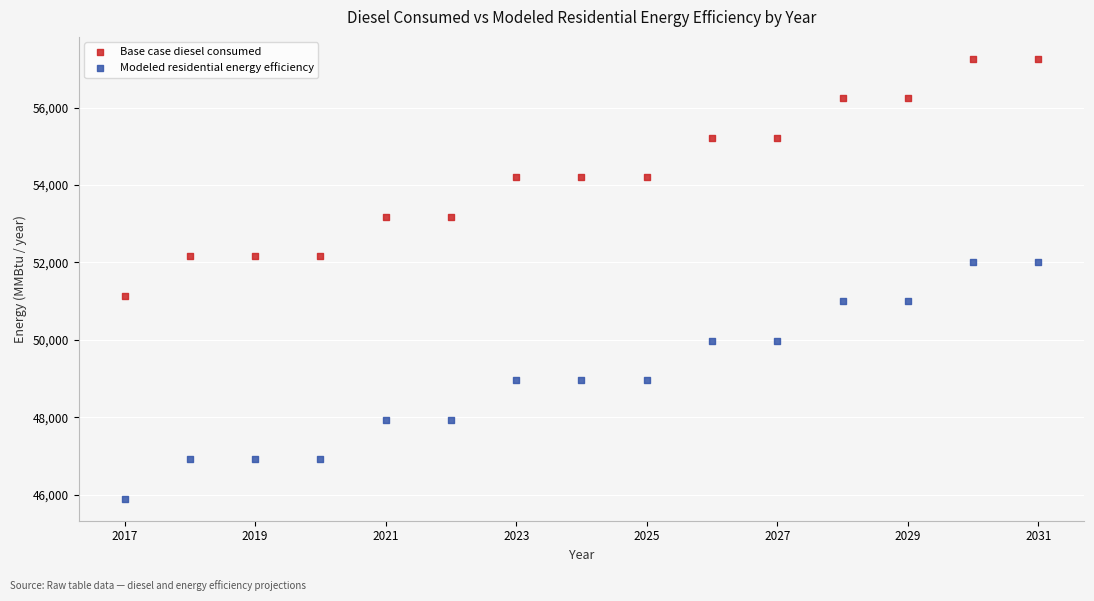

Across all data points, what is the range of Y values (max minus min)?

11367.6